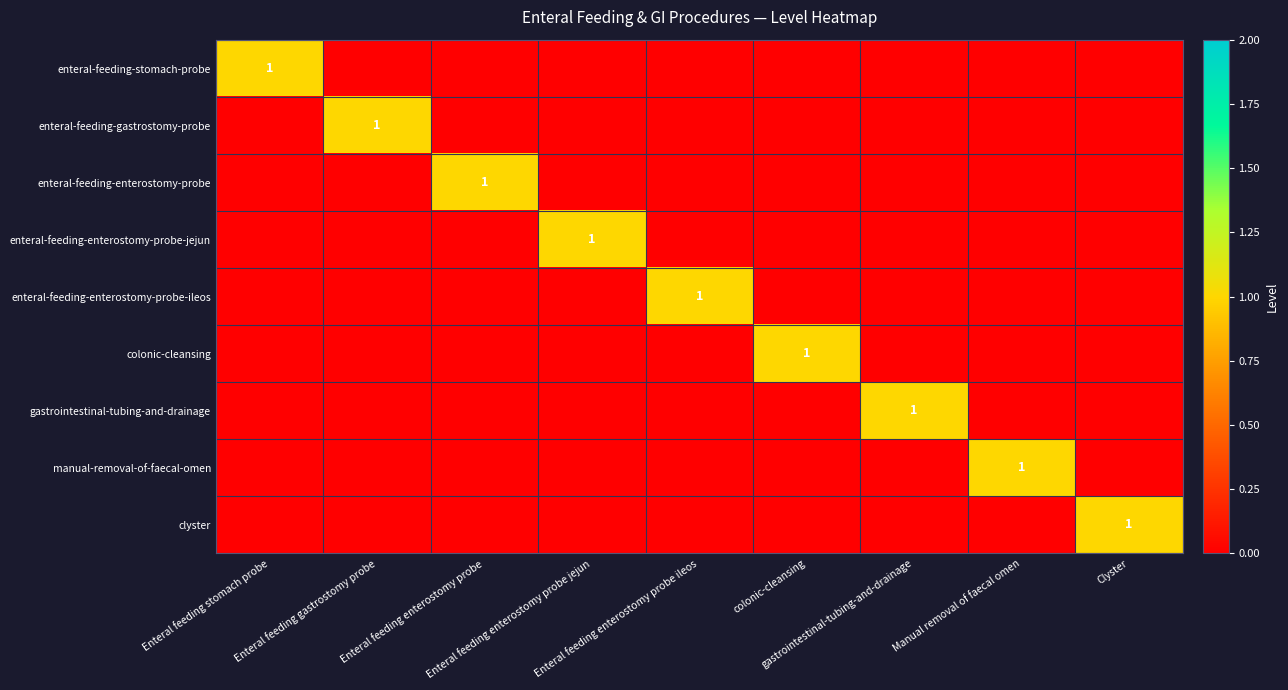

Which has a higher value, Enteral feeding stomach probe or Enteral feeding enterostomy probe ileos?

Enteral feeding stomach probe